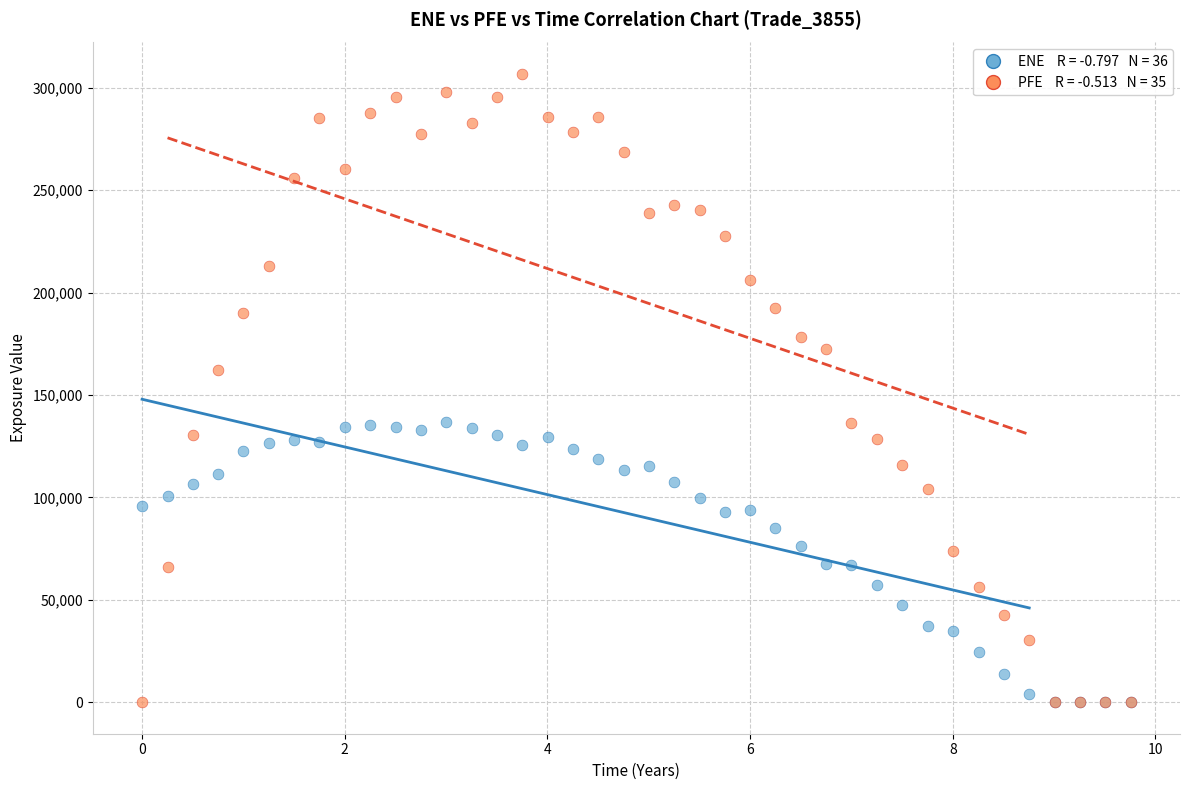

Across all series, what Y value is closest to 153366?

161962.0